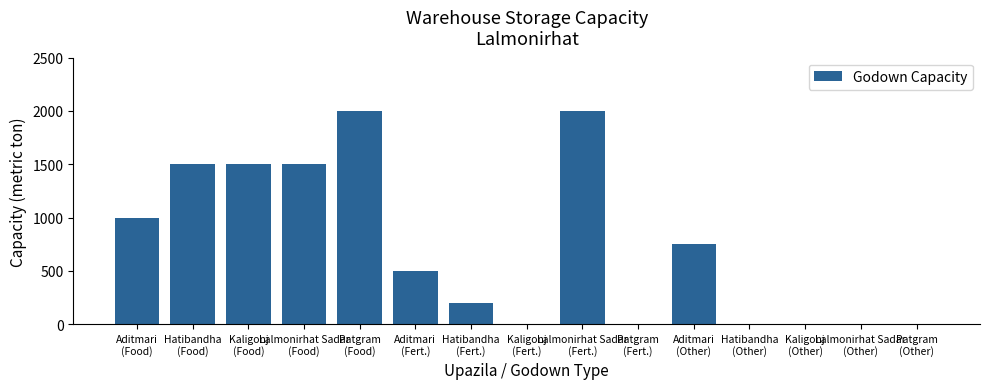

What is the greatest value displayed?

2000